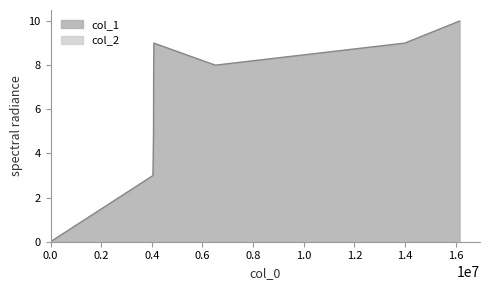

What is the maximum value shown in the chart?

10